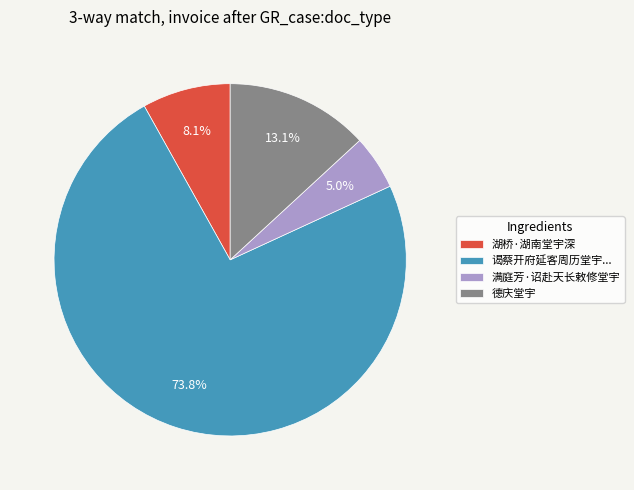

Do 满庭芳·诏赴天长敕修堂宇 and 德庆堂宇 together represent more than half of the pie?

No